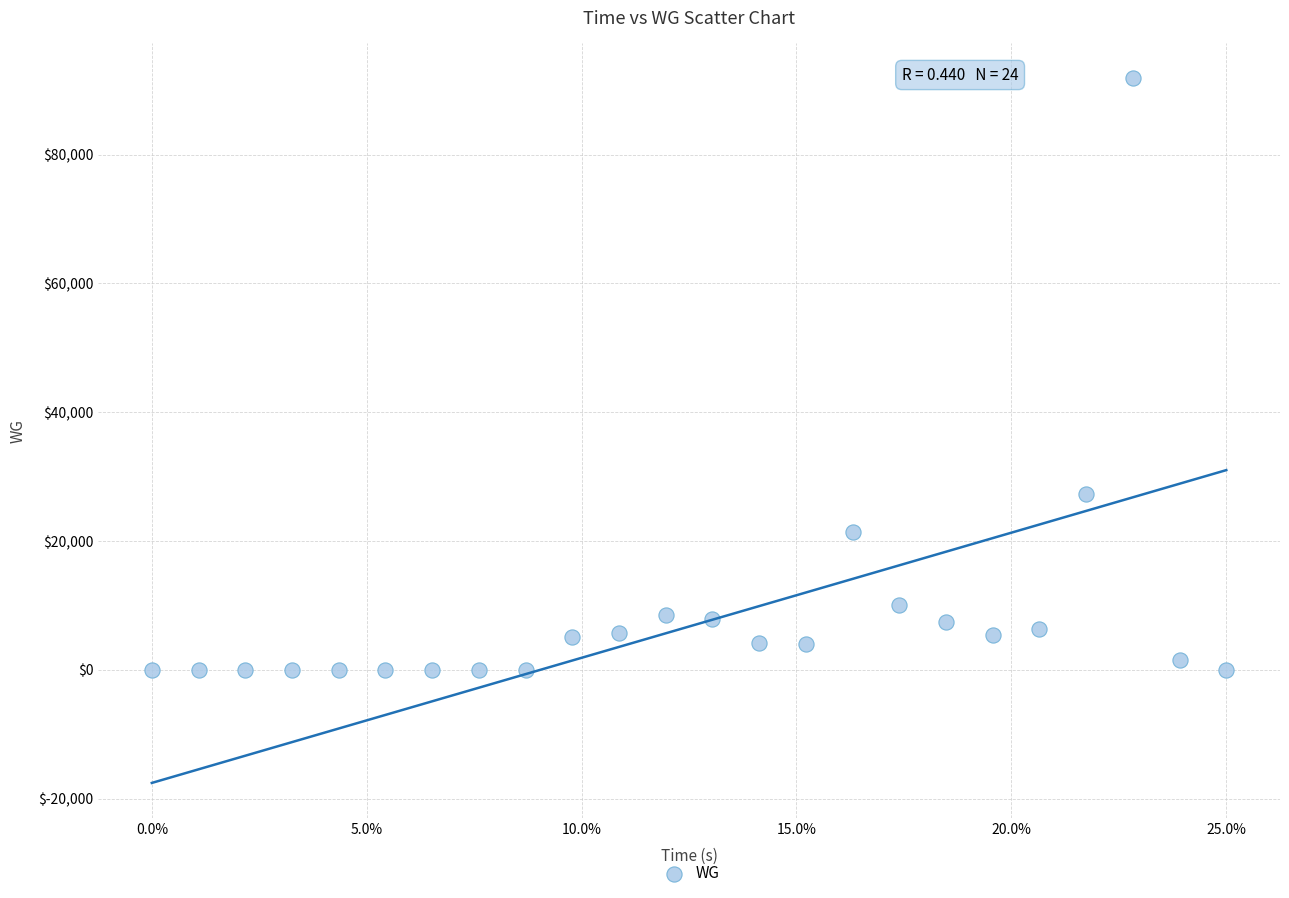

What Y value in the scatter plot is closest to 45918?

27268.8